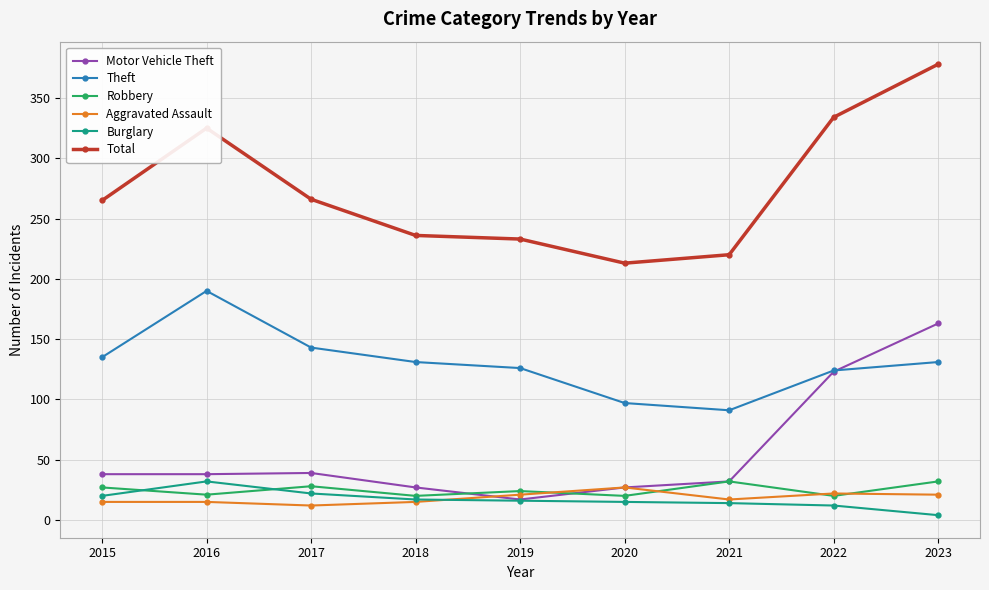

What is the difference between the highest and lowest values at 2019?

217